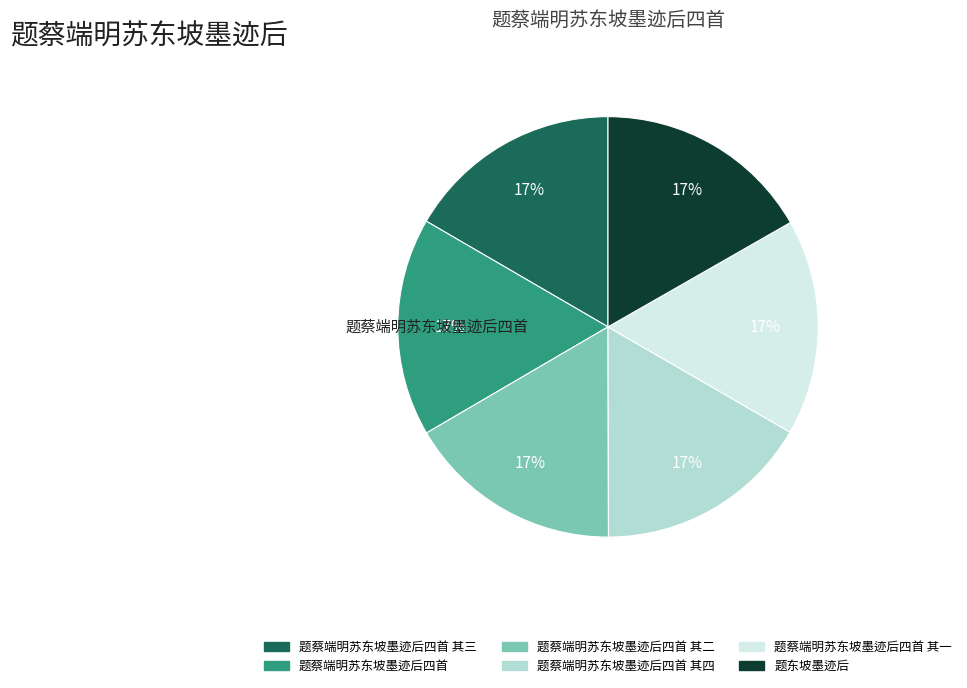

To the nearest percent, what is the average slice percentage?

17%